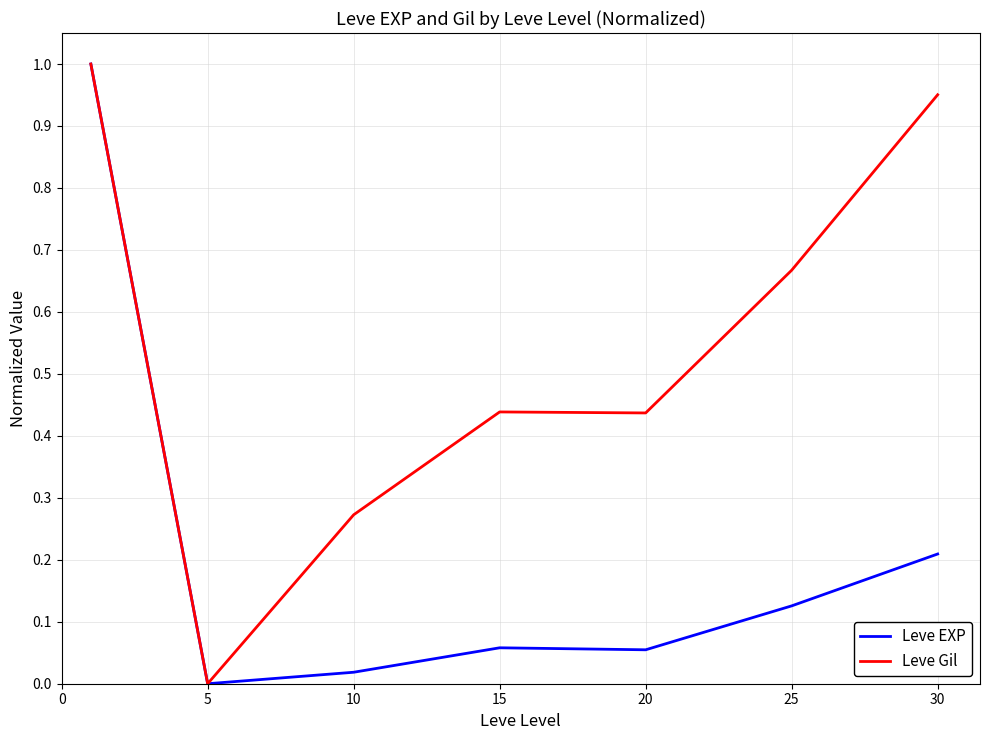

In Leve EXP, how many points are lower than both neighbors (excluding endpoints)?

2